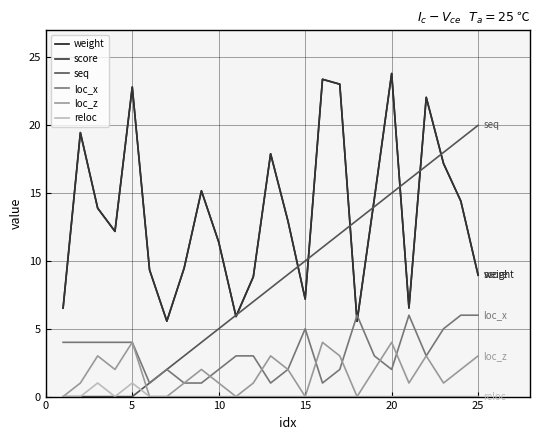

Does the chart have visible grid lines?

Yes